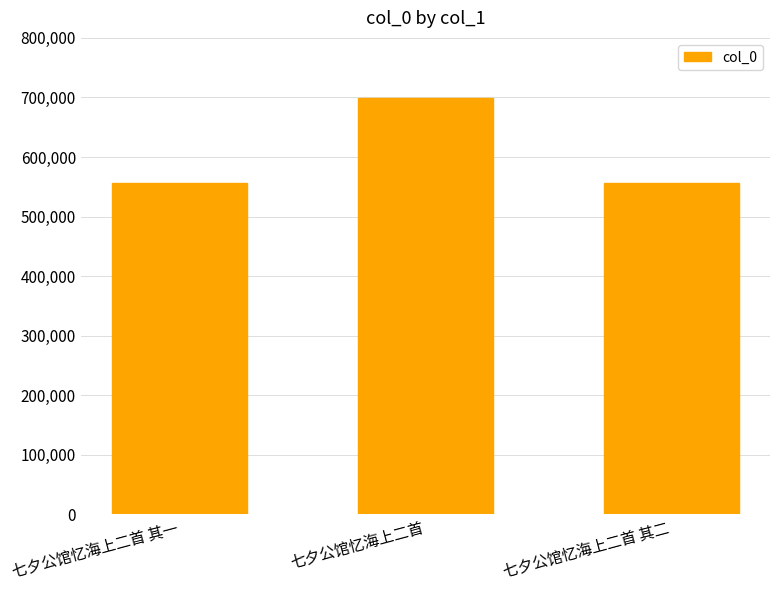

True or false: the data shows 698607 at 七夕公馆忆海上二首.

True